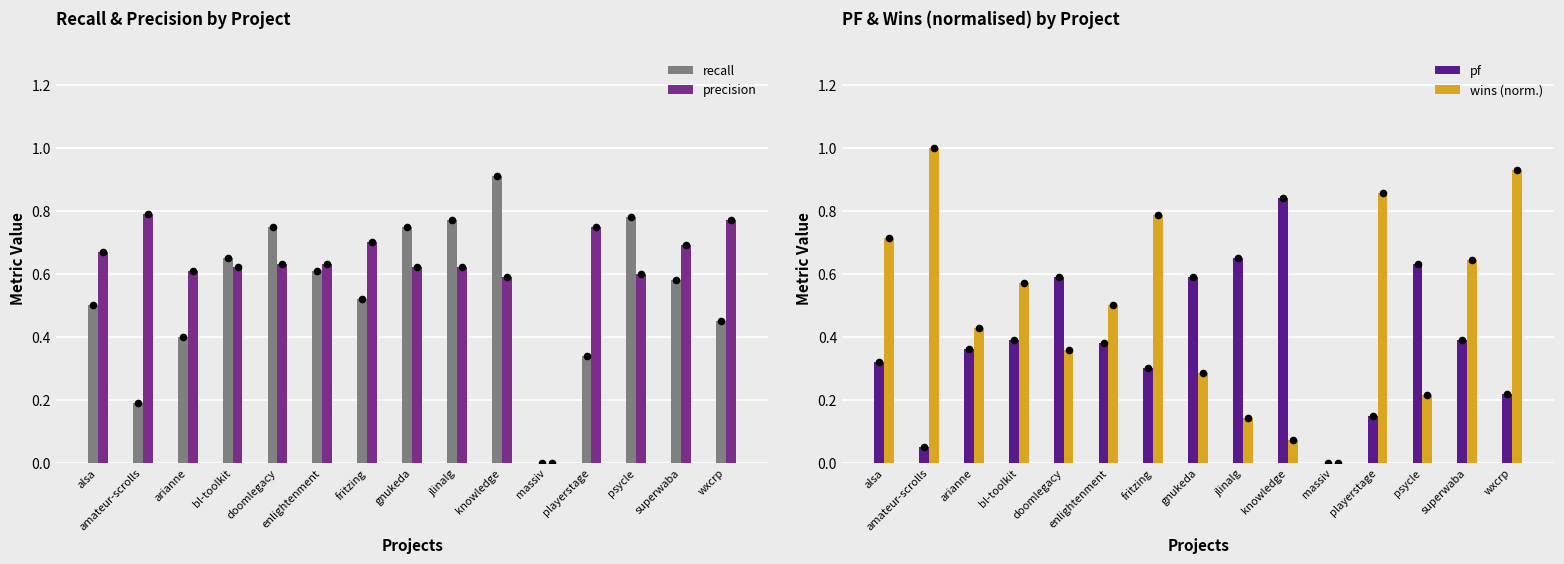

At how many categories does at least one series exceed 0?

14